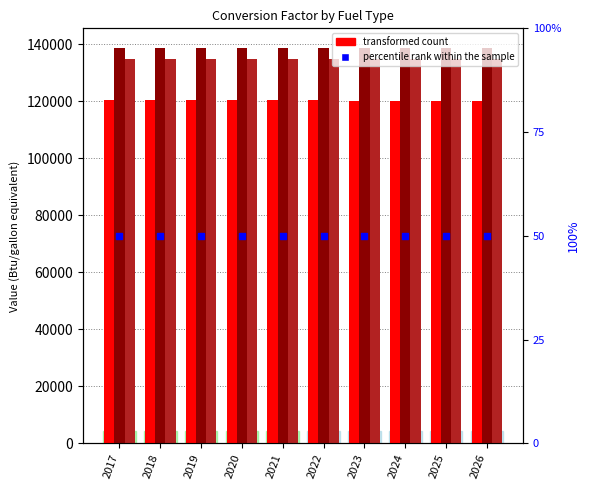

At which category is the sum across all series the highest?

2017